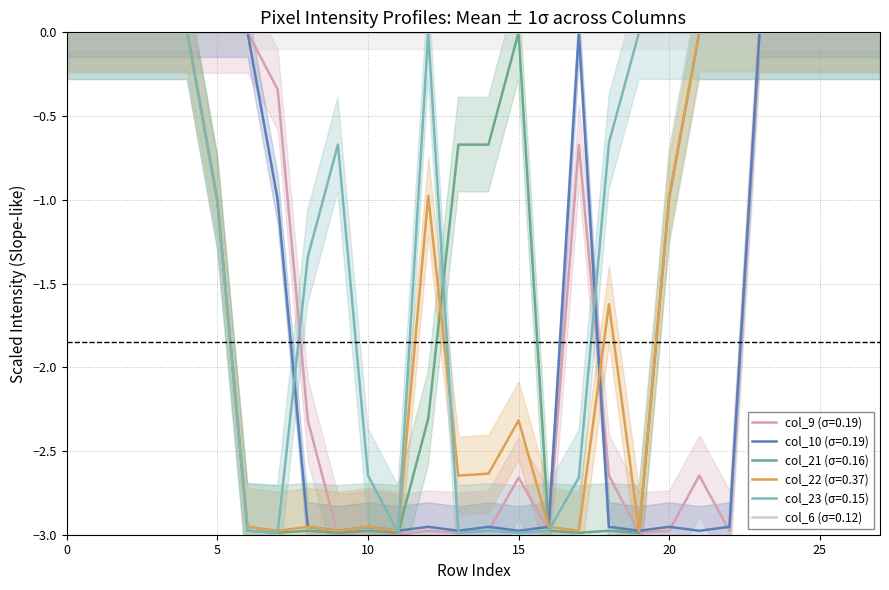

Reading right to left, list all the values displayed in this chart.

col_9: 27=-0.0	26=-0.0	25=-0.0	24=-0.0	23=-0.0	22=-3.0	21=-2.6	20=-3.0	19=-3.0	18=-2.6	17=-0.7	16=-3.0	15=-2.7	14=-3.0	13=-3.0	12=-3.0	11=-3.0	10=-3.0	9=-3.0	8=-2.3	7=-0.3	6=-0.0	5=-0.0	4=-0.0	3=-0.0	2=-0.0	1=-0.0	0=-0.0
col_10: 27=-0.0	26=-0.0	25=-0.0	24=-0.0	23=-0.0	22=-3.0	21=-3.0	20=-3.0	19=-3.0	18=-3.0	17=-0.0	16=-3.0	15=-3.0	14=-3.0	13=-3.0	12=-3.0	11=-3.0	10=-3.0	9=-3.0	8=-3.0	7=-1.0	6=-0.0	5=-0.0	4=-0.0	3=-0.0	2=-0.0	1=-0.0	0=-0.0
col_21: 27=-0.0	26=-0.0	25=-0.0	24=-0.0	23=-0.0	22=-0.0	21=-0.0	20=-1.0	19=-3.0	18=-3.0	17=-3.0	16=-3.0	15=-0.0	14=-0.7	13=-0.7	12=-2.3	11=-3.0	10=-3.0	9=-3.0	8=-3.0	7=-3.0	6=-3.0	5=-1.0	4=-0.0	3=-0.0	2=-0.0	1=-0.0	0=-0.0
col_22: 27=-0.0	26=-0.0	25=-0.0	24=-0.0	23=-0.0	22=-0.0	21=-0.0	20=-1.0	19=-3.0	18=-1.6	17=-3.0	16=-3.0	15=-2.3	14=-2.6	13=-2.6	12=-1.0	11=-3.0	10=-3.0	9=-3.0	8=-3.0	7=-3.0	6=-3.0	5=-1.0	4=-0.0	3=-0.0	2=-0.0	1=-0.0	0=-0.0
col_23: 27=-0.0	26=-0.0	25=-0.0	24=-0.0	23=-0.0	22=-0.0	21=-0.0	20=-0.0	19=-0.0	18=-0.7	17=-2.7	16=-3.0	15=-3.0	14=-3.0	13=-3.0	12=-0.0	11=-3.0	10=-2.6	9=-0.7	8=-1.3	7=-3.0	6=-3.0	5=-1.0	4=-0.0	3=-0.0	2=-0.0	1=-0.0	0=-0.0